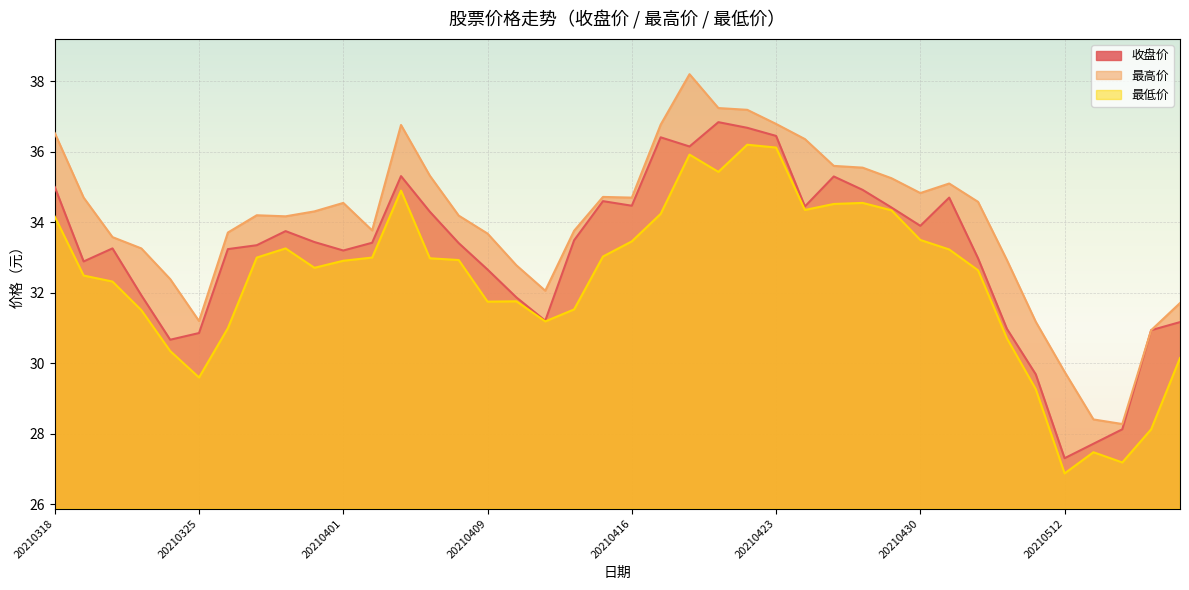

At which label does 收盘价 reach its peak?

20210421